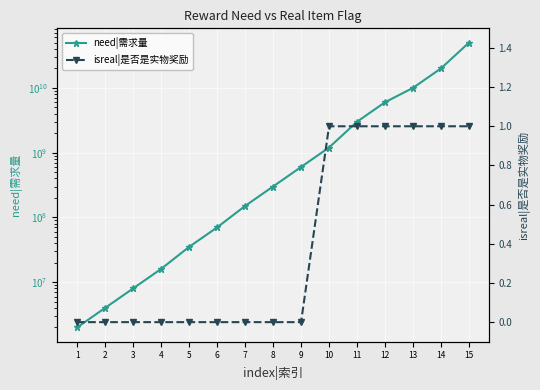

What is the total value across all series at 8?

300000000